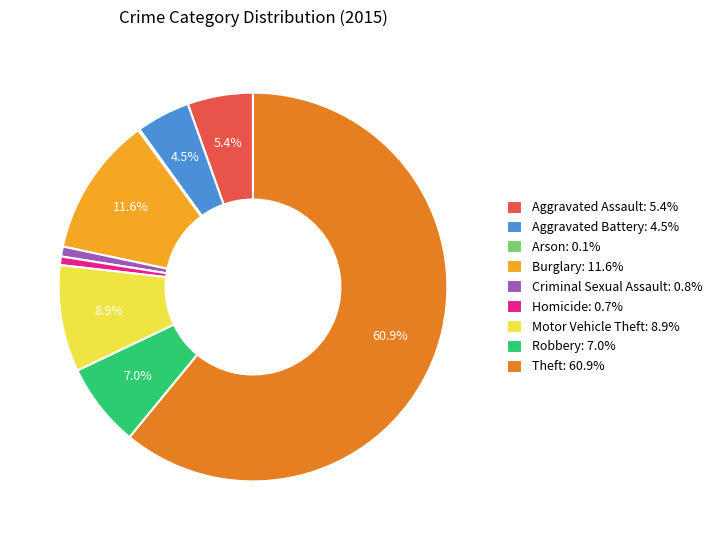

To the nearest percent, what is the combined percentage of Robbery and Burglary?

19%